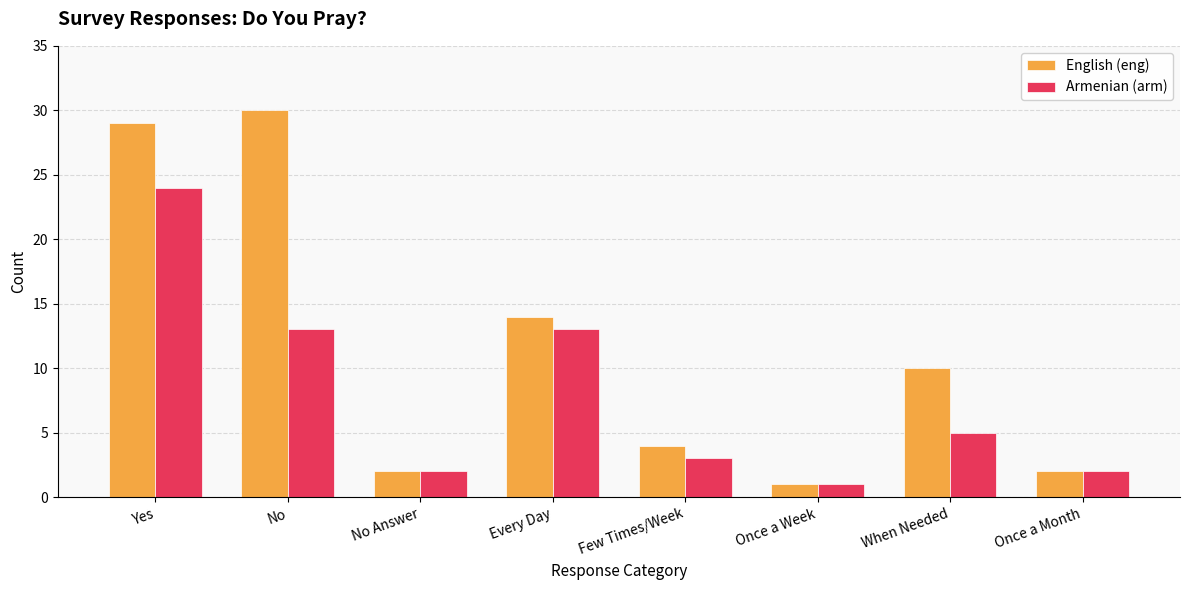

How many bars are there in total?

16